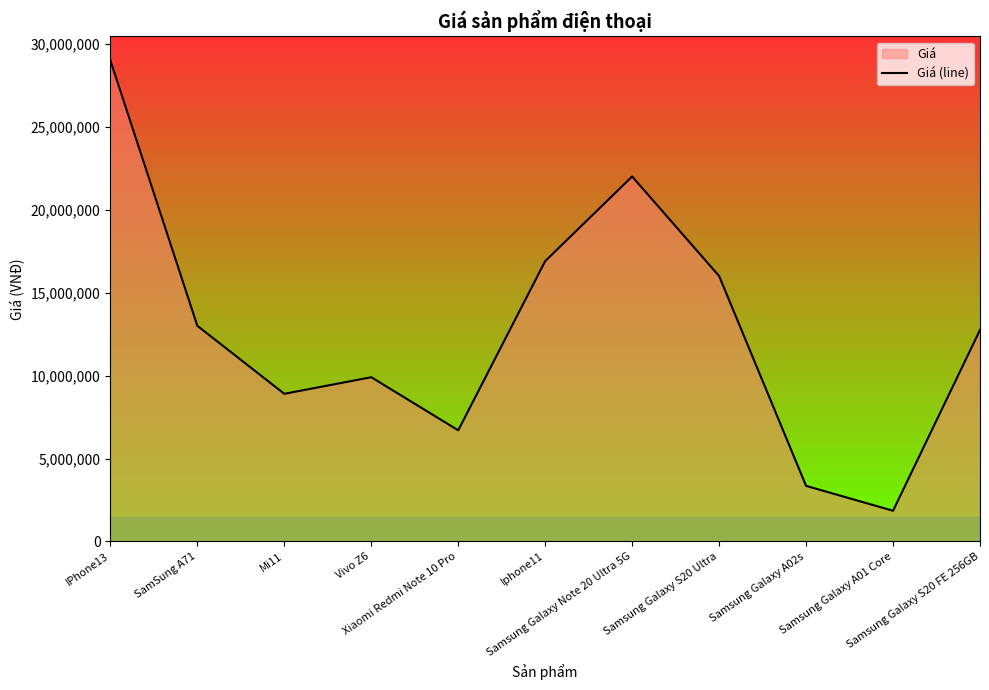

What is the minimum value shown in the chart?

1850000